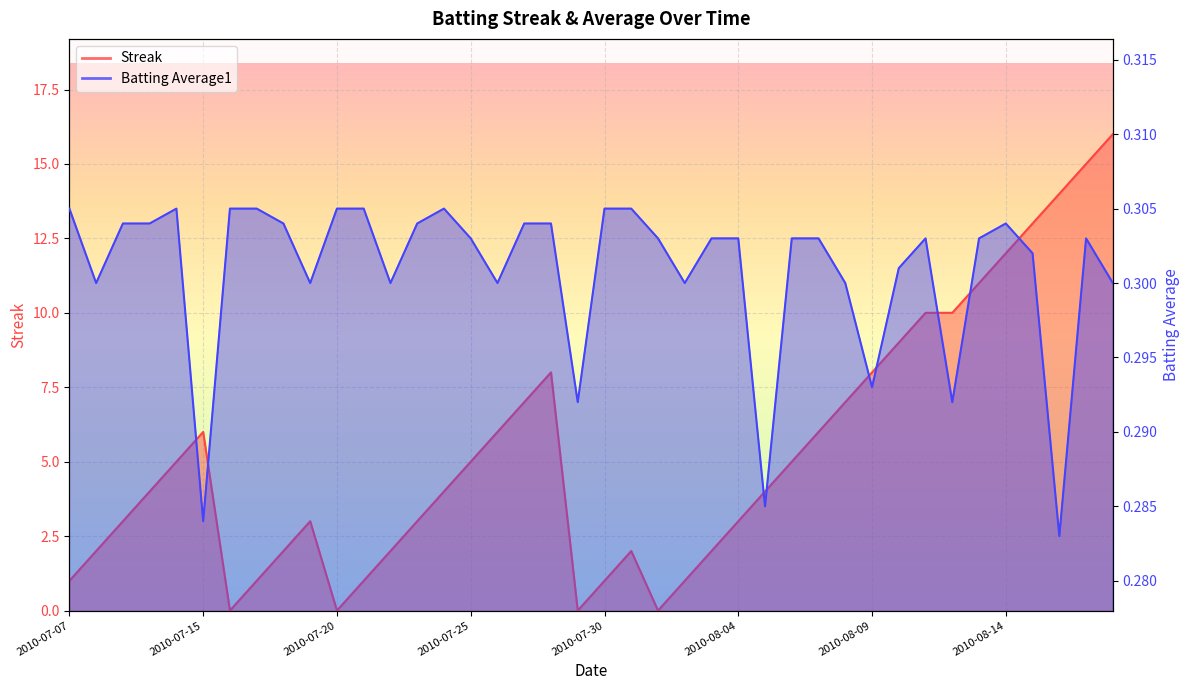

What are all the series names shown in the legend?

Streak, Batting Average1